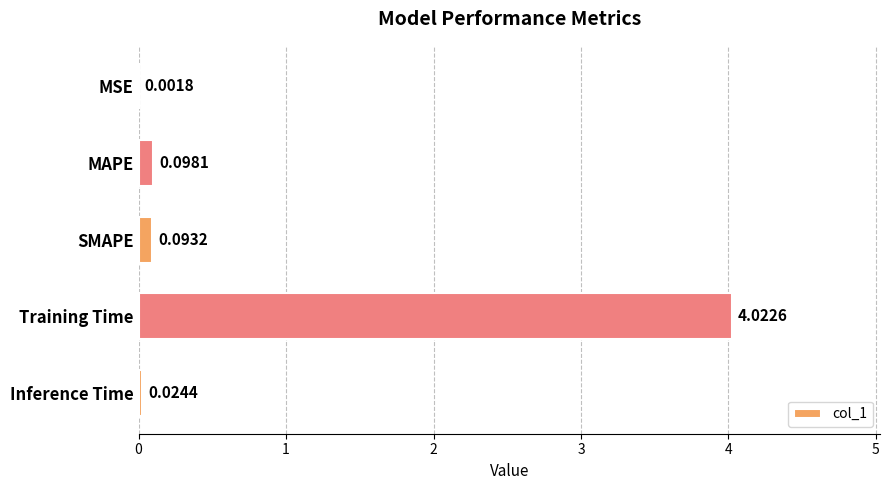

At which category does the chart reach its peak across all series?

Training Time